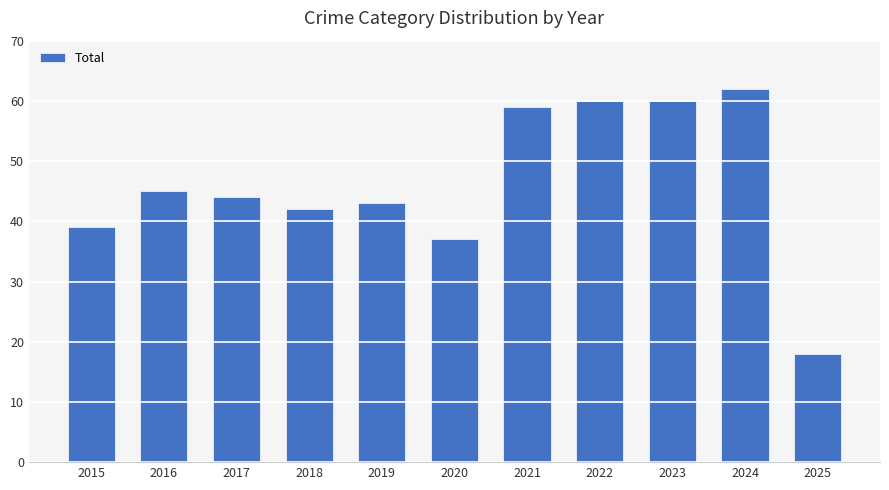

Read the value at 2025, to the nearest 5.

20